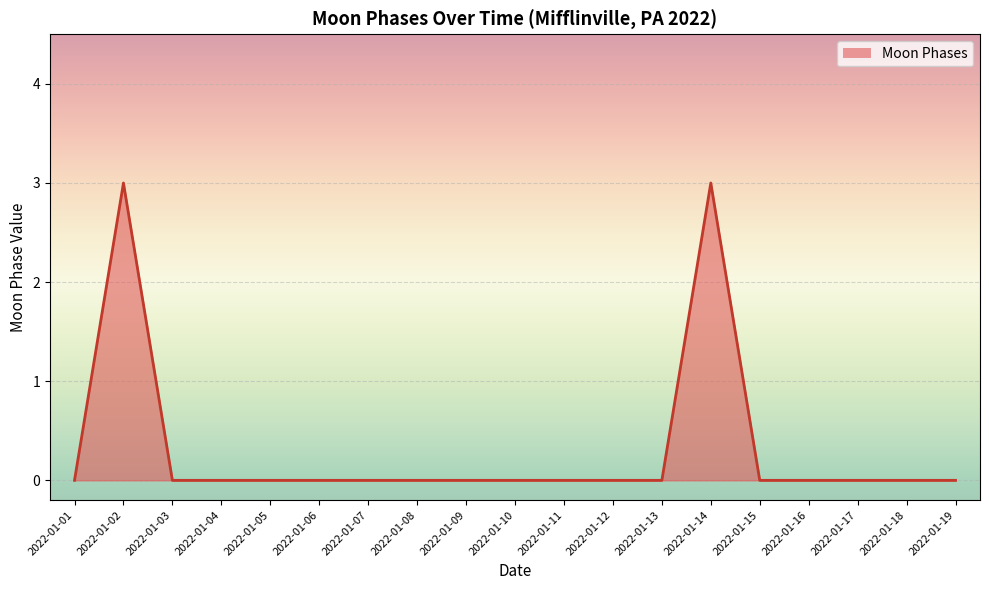

Which category has the lowest value across all series?

2022-01-01